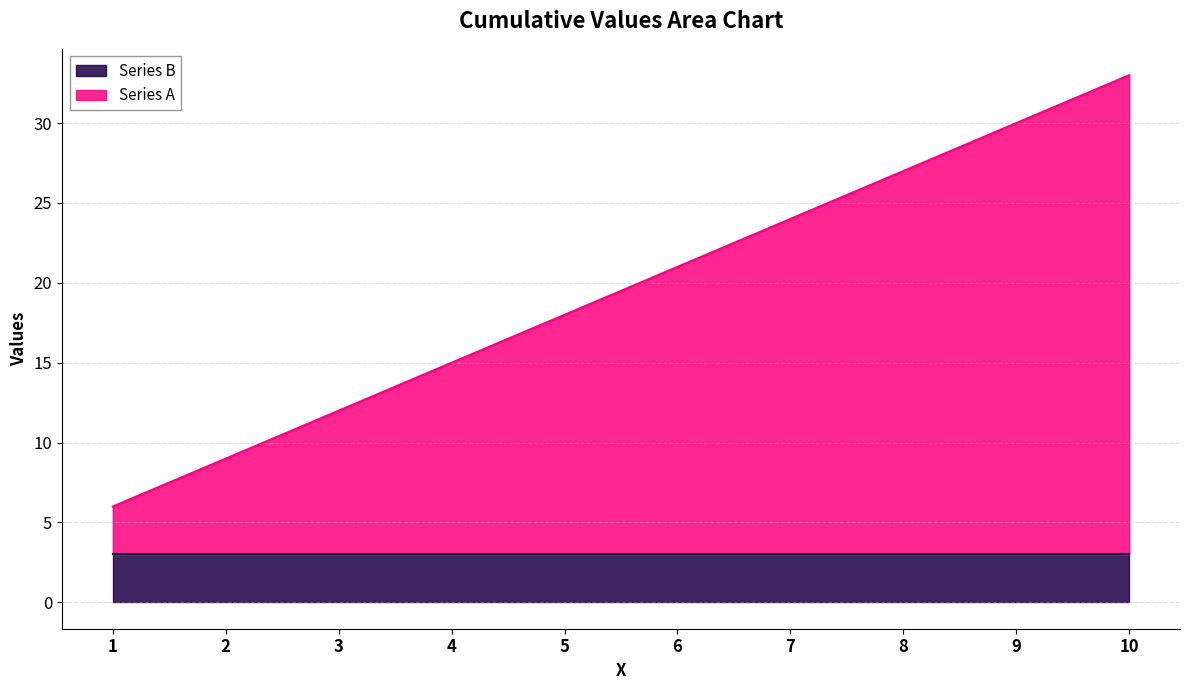

Reading left to right, list all the values displayed in this chart.

6	9	12	15	18	21	24	27	30	33